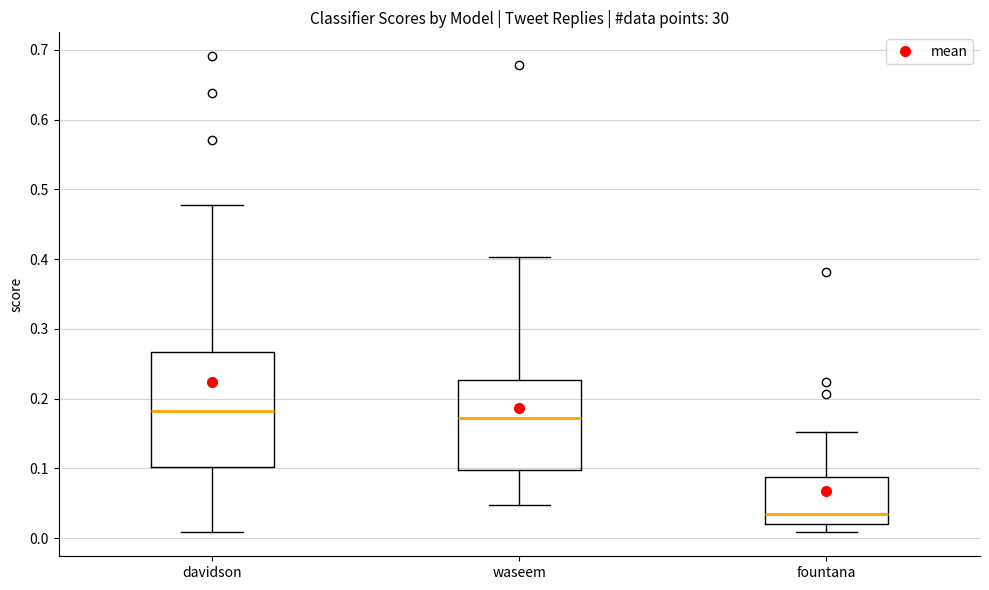

Reading left to right, read every box against the y-axis: the position of its median line, the range the box covers, and the ends of its whiskers. The values are not printed on the chart, so give them approximately, as read against the axis.

davidson: median 0.18, box 0.10 to 0.27, whiskers 0.01 to 0.48
waseem: median 0.17, box 0.10 to 0.23, whiskers 0.05 to 0.40
fountana: median 0.03, box 0.02 to 0.09, whiskers 0.01 to 0.15